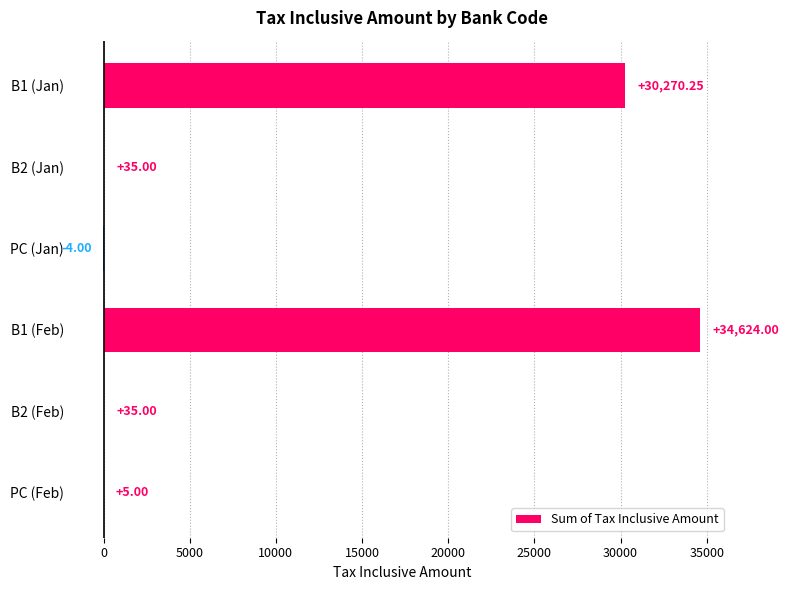

What is the change in value from B1 (Feb) to B2 (Feb)?

-34589.0